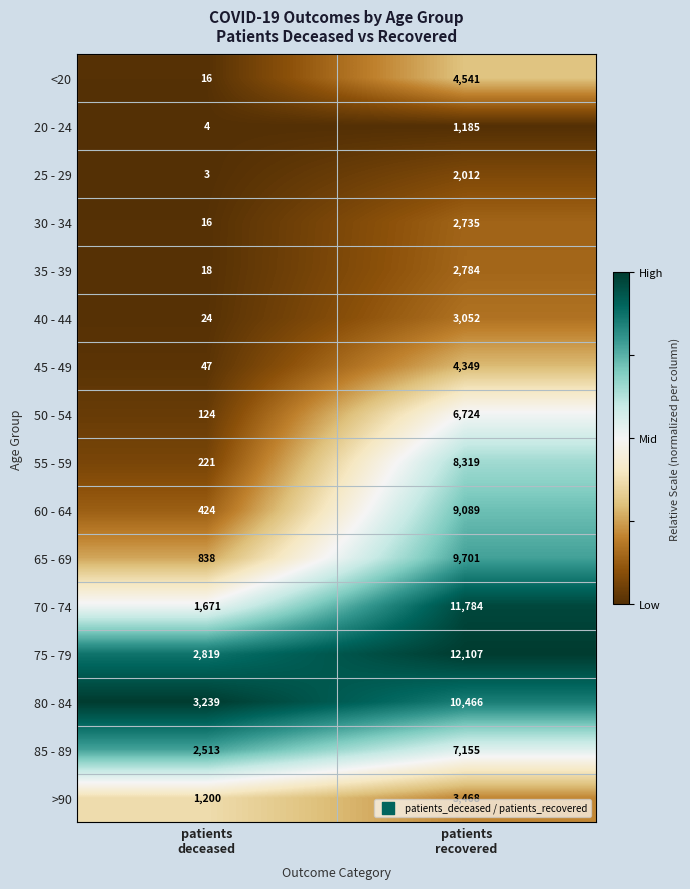

List the series in order of their peak value, lowest first.

20 - 24, 25 - 29, 30 - 34, 35 - 39, 40 - 44, >90, 45 - 49, <20, 50 - 54, 85 - 89, 55 - 59, 60 - 64, 65 - 69, 80 - 84, 70 - 74, 75 - 79